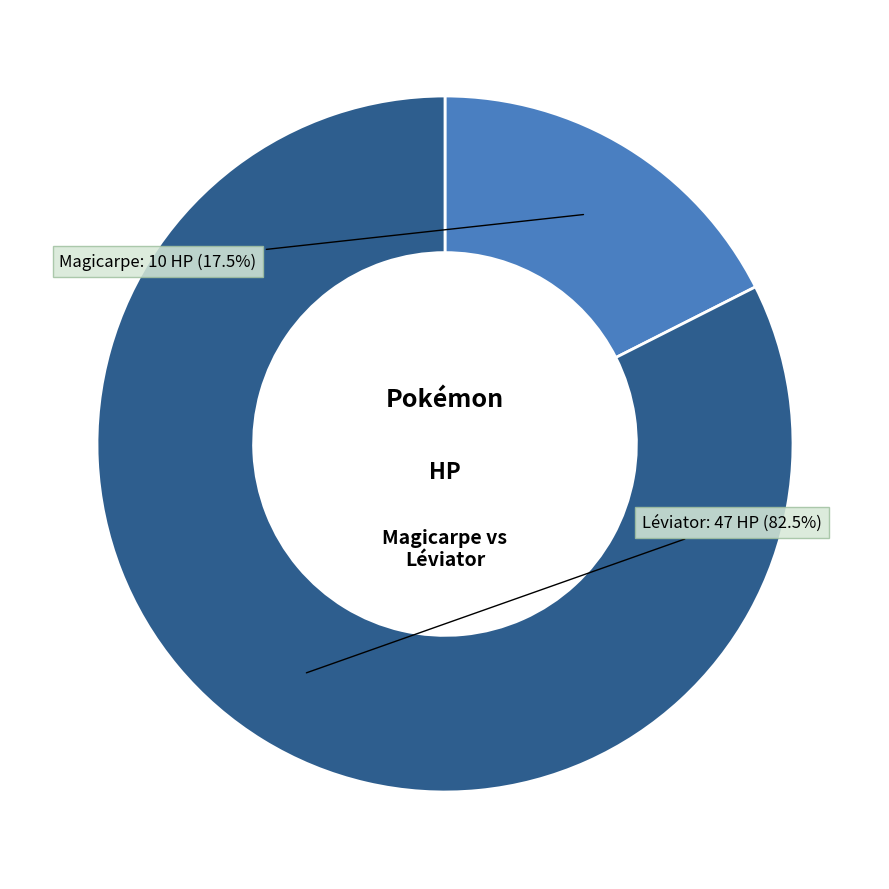

Is there any slice that represents more than half of the pie?

Yes